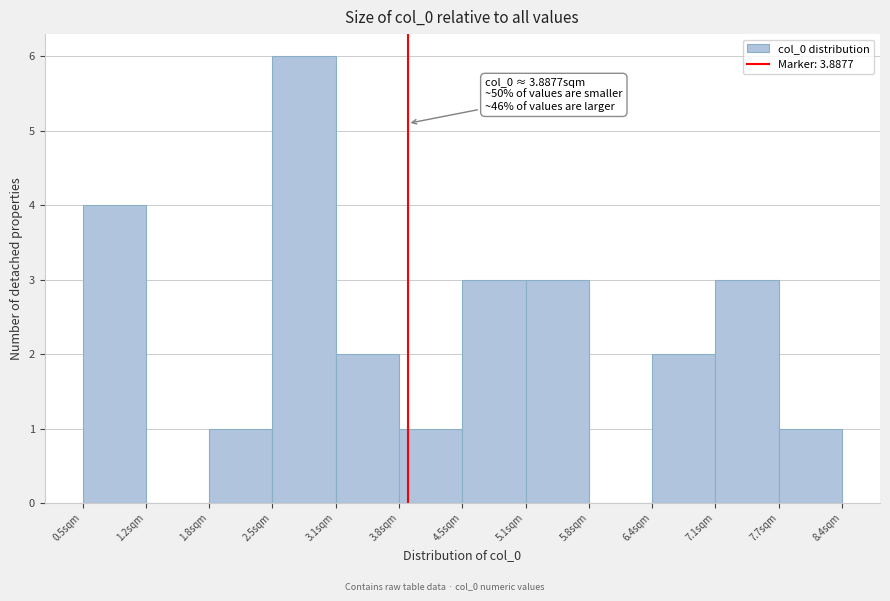

Which range on the x-axis has the tallest bar?

2.5 to 3.1